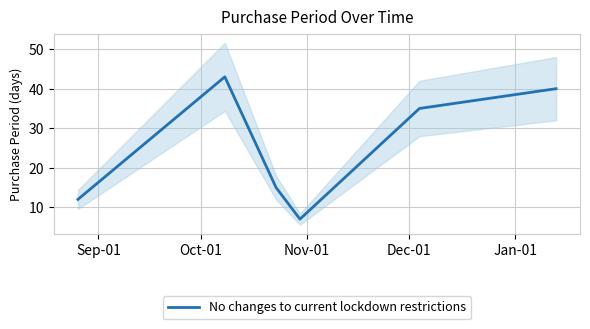

What is the maximum value for No changes to current lockdown restrictions?

43